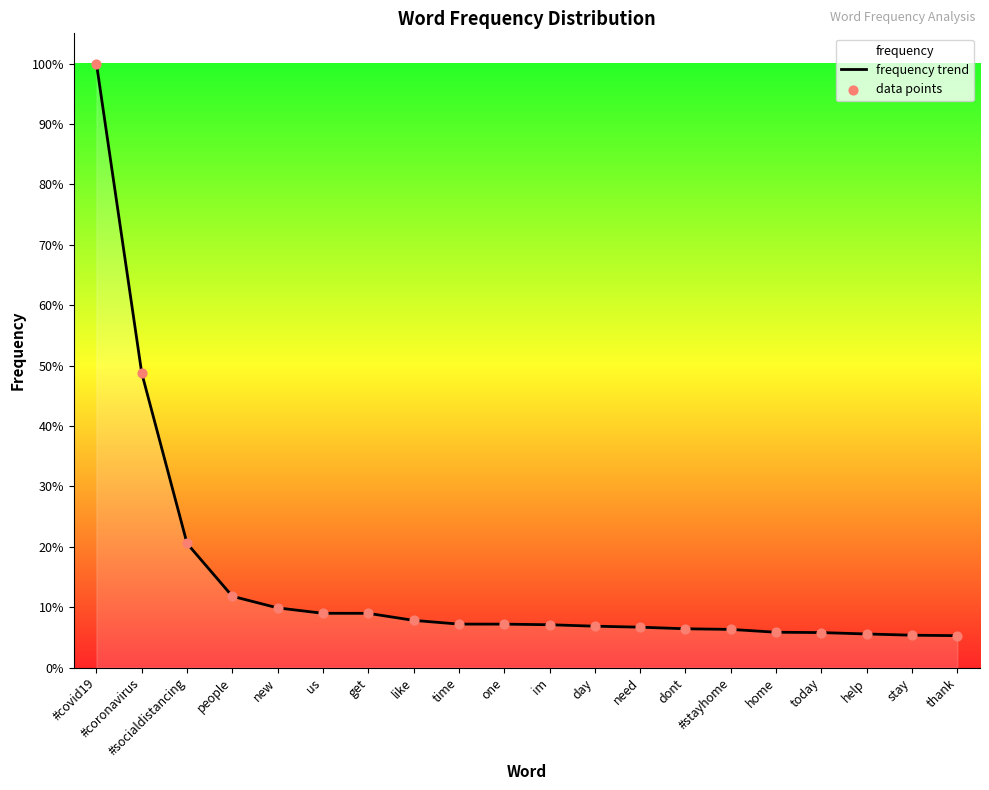

Which series contains the lowest Y value?

frequency trend